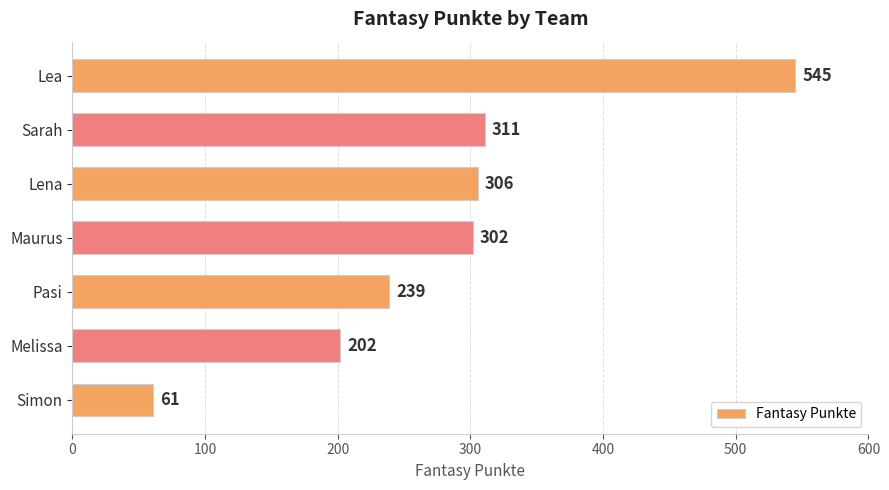

Rank the categories by value from highest to lowest.

Lea, Sarah, Lena, Maurus, Pasi, Melissa, Simon